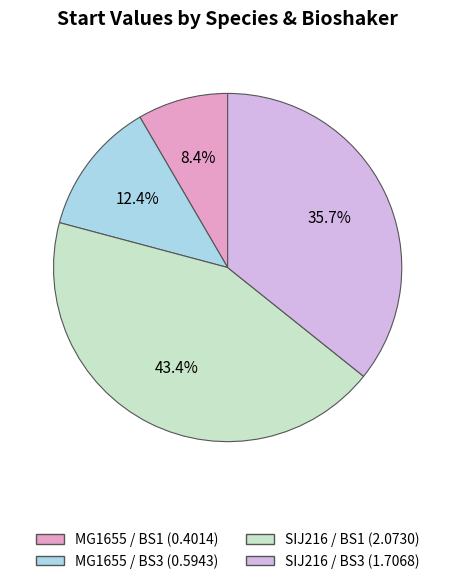

To the nearest percent, what is the average slice percentage?

25%